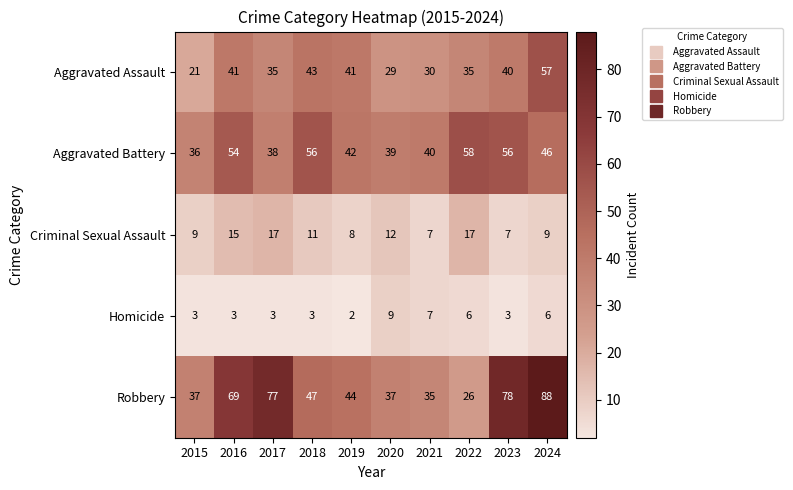

Which series changed the most between 2021 and 2022?

Aggravated Battery